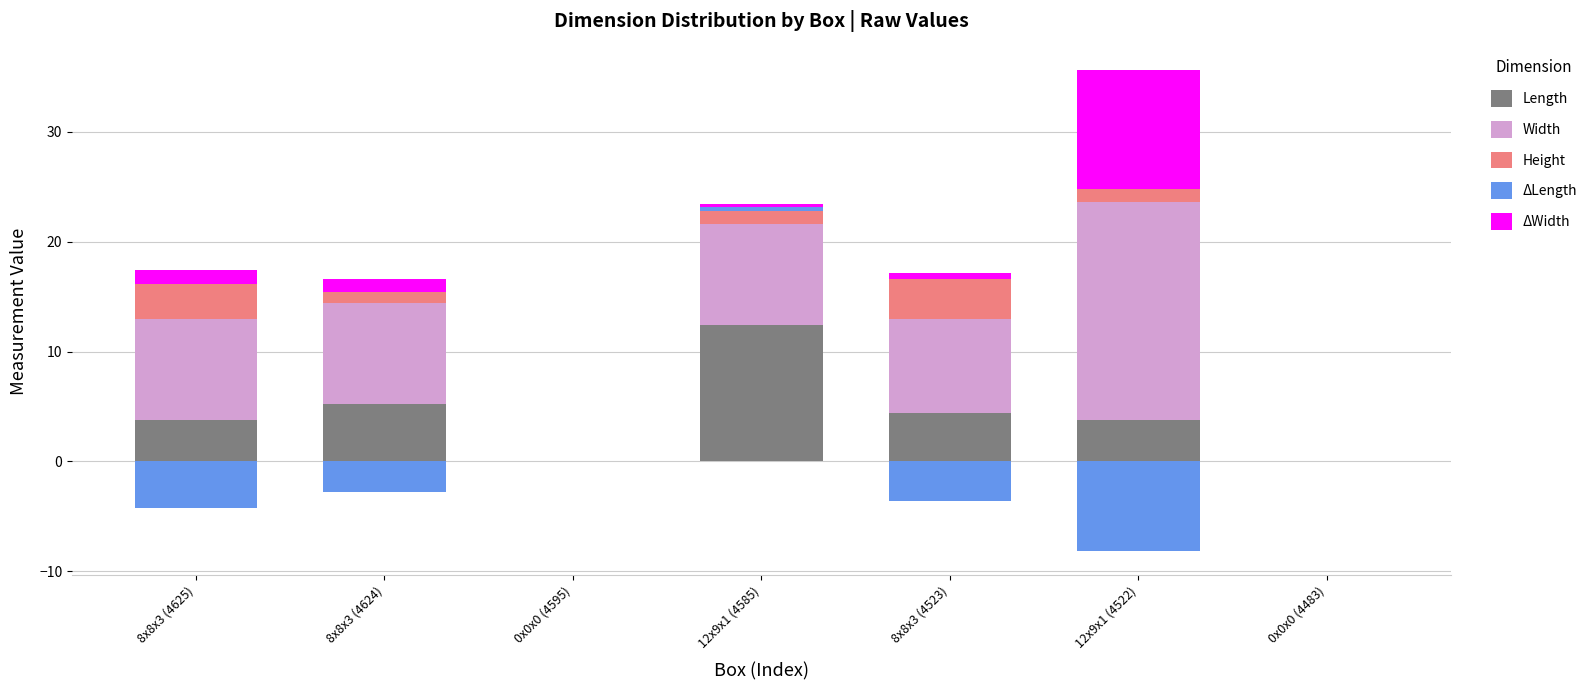

At which label does Length reach its minimum?

0x0x0 (4595)